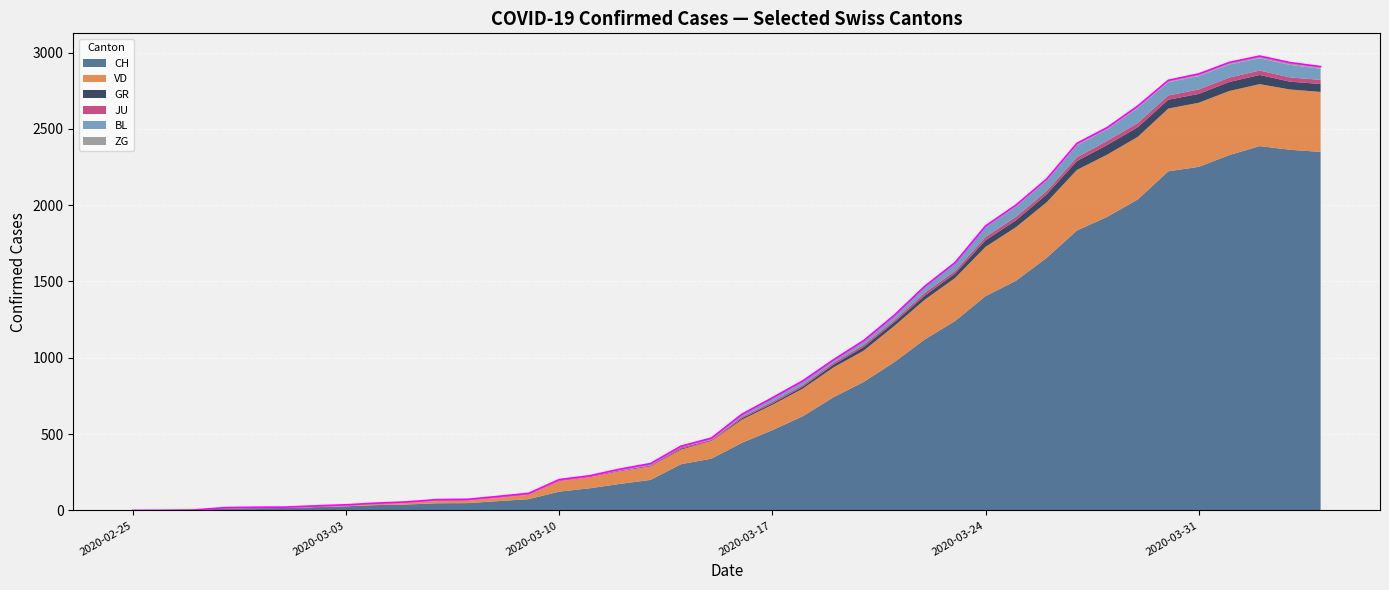

True or false: JU and ZG cross at least once.

False